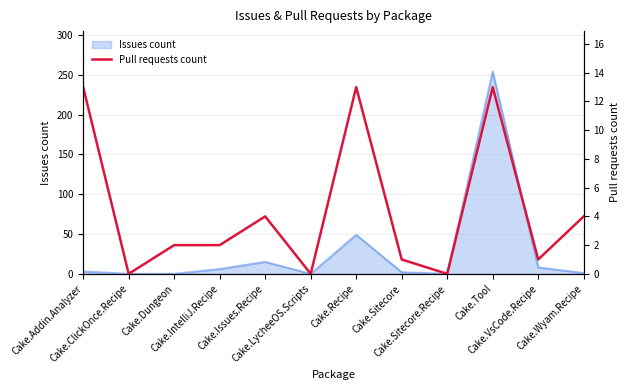

The chart shows a value of 13 at Cake.Addin.Analyzer. True or false?

True